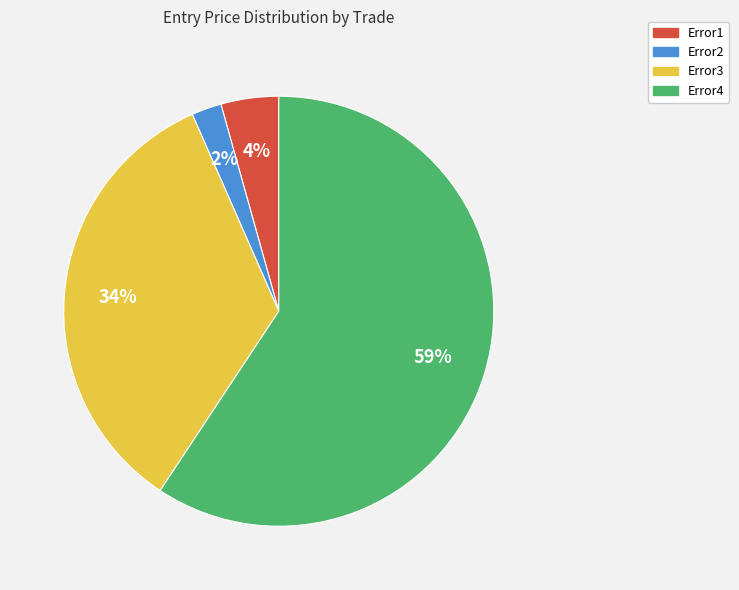

Does Error3 account for over 50% of the chart?

No